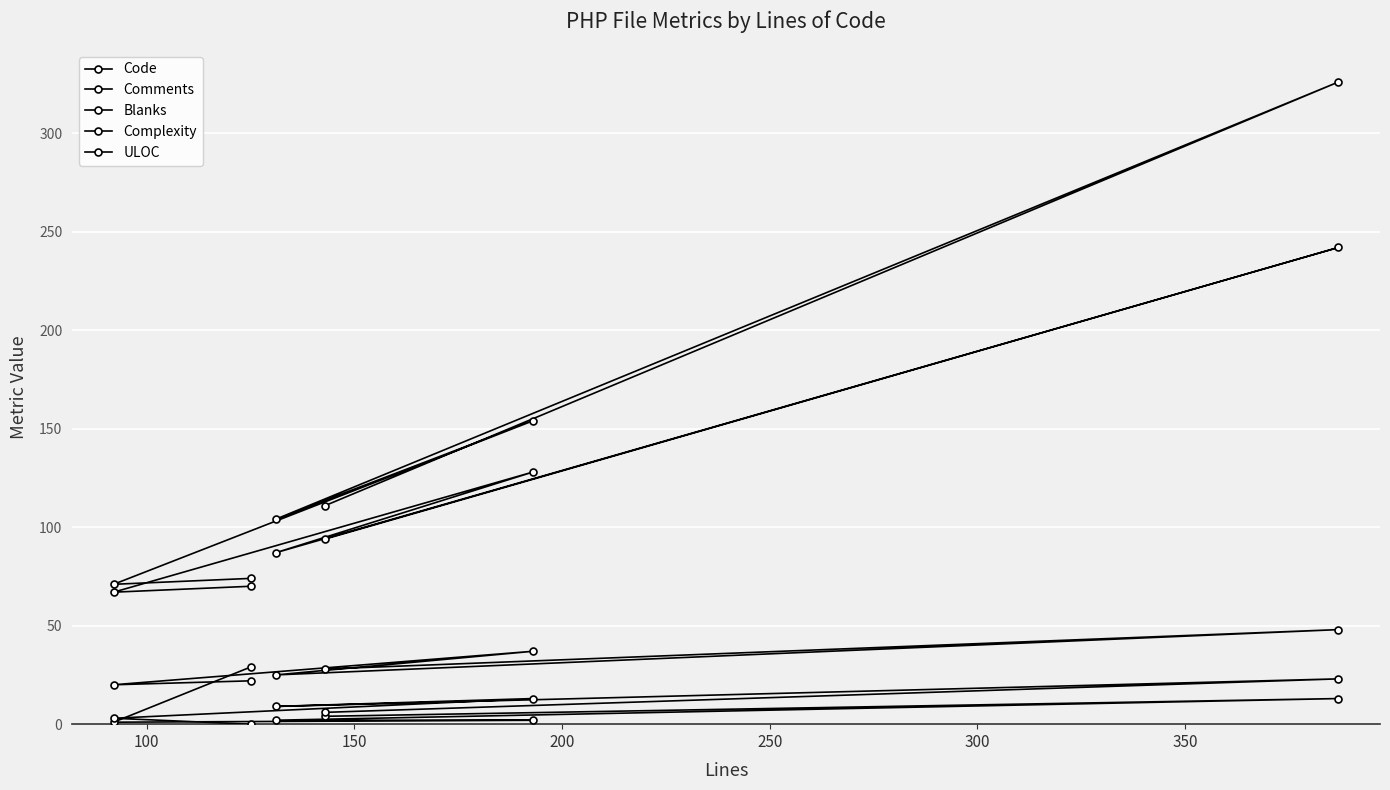

True or false: ULOC and Comments cross at least once.

False